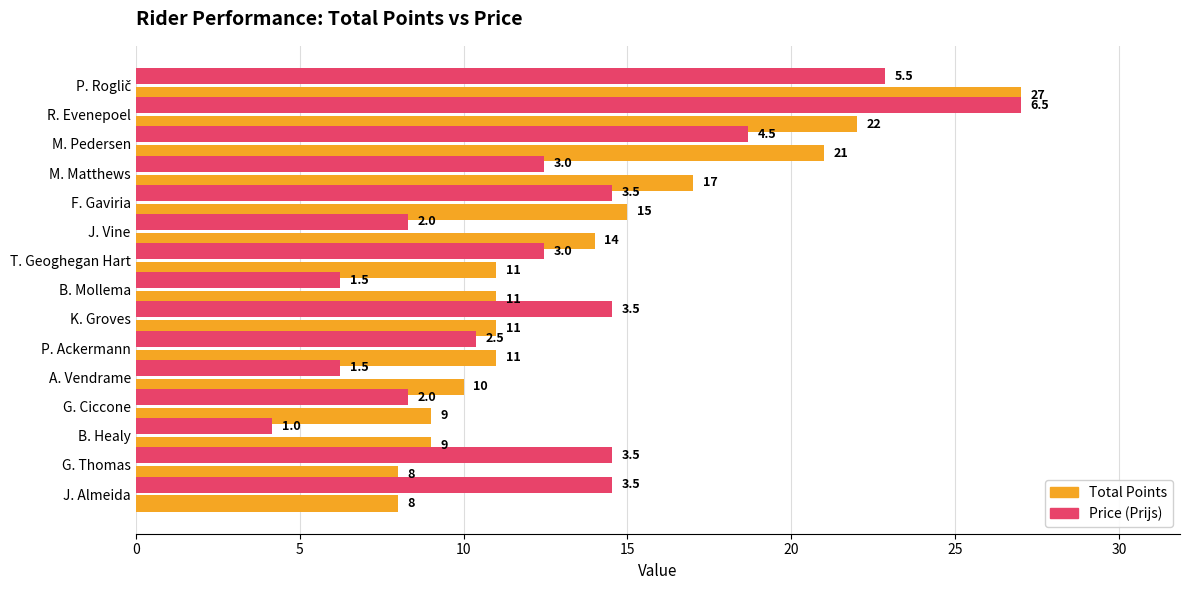

What is the total value across all series at R. Evenepoel?

49.0